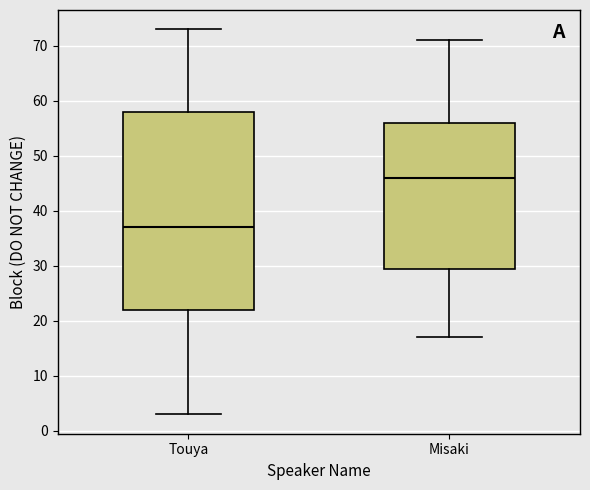

Reading left to right, transcribe this box plot: for each box, give where its median line is, the range the box spans, and where its two whiskers end, as read against the y-axis. The values are not printed on the chart, so give them approximately, as read against the axis.

Touya: median 37, box 22 to 58, whiskers 3 to 73
Misaki: median 46, box 30 to 56, whiskers 17 to 71